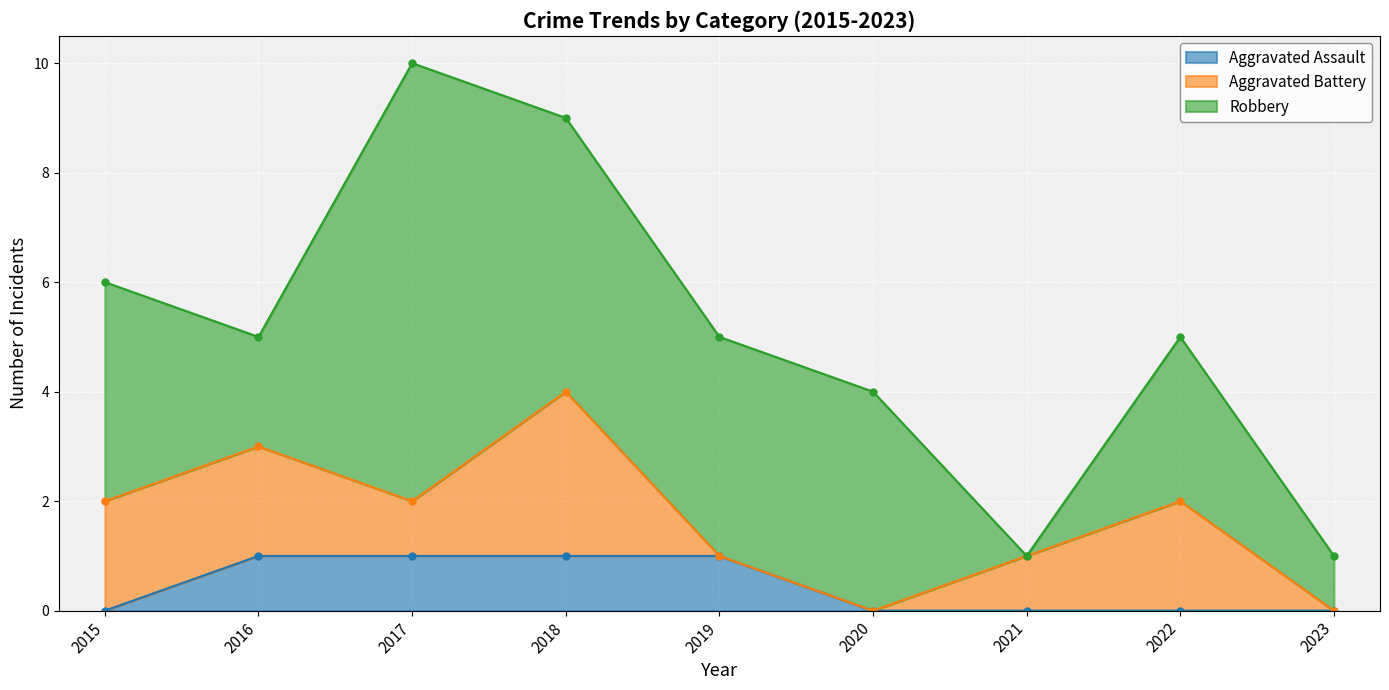

What is the average value of the Robbery series?

3